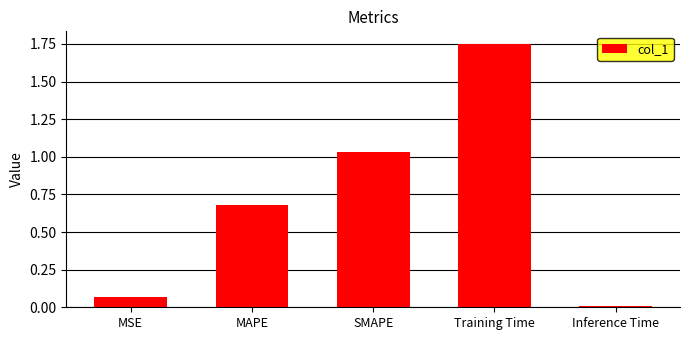

Which category has the lowest value across all series?

Inference Time